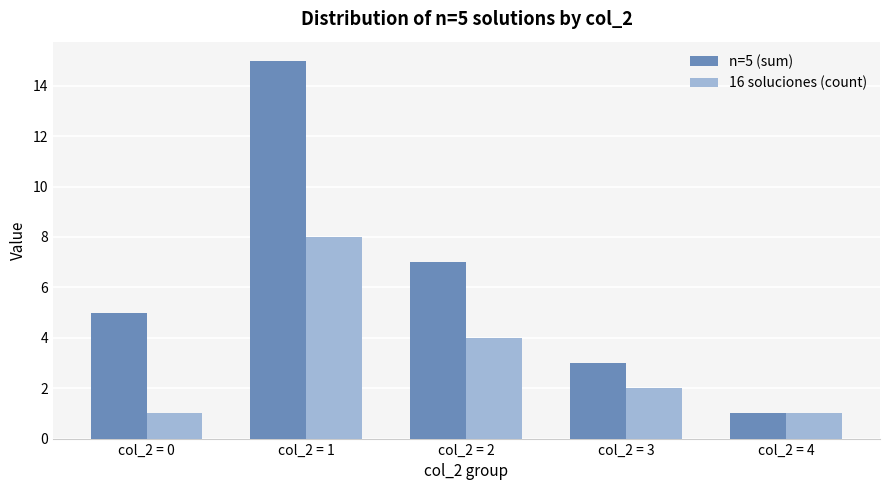

What are all the series names shown in the legend?

n=5 (sum), 16 soluciones (count)